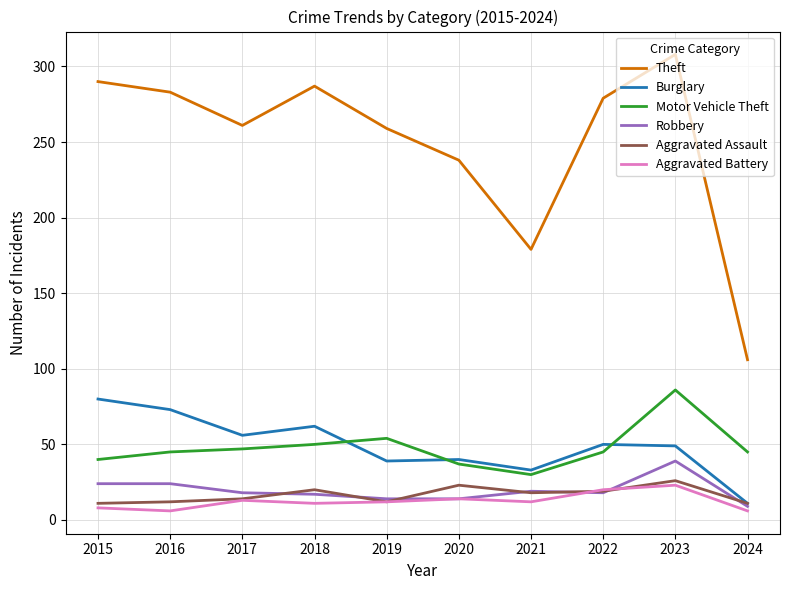

True or false: Aggravated Battery and Motor Vehicle Theft intersect in this chart.

False